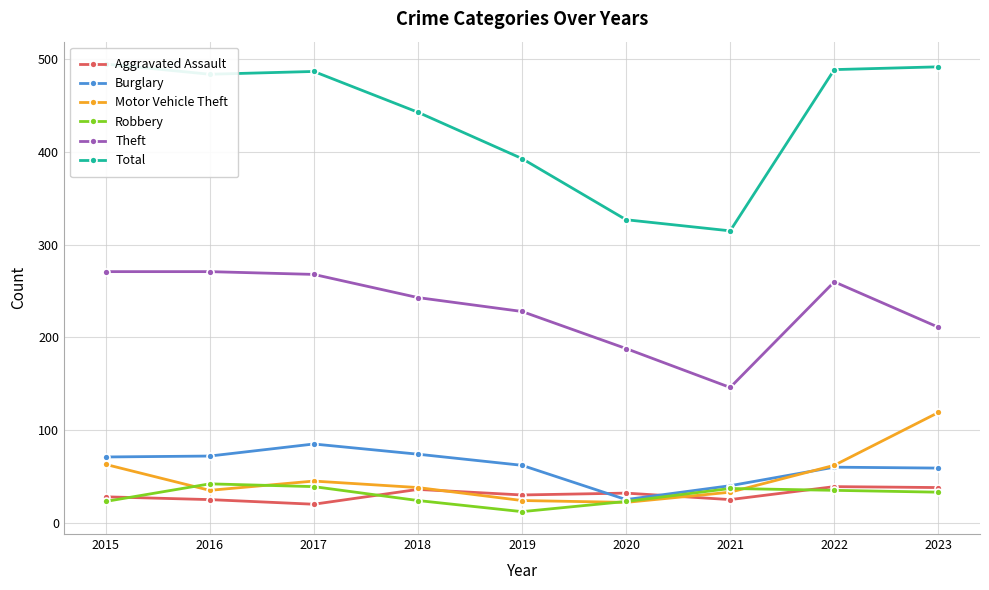

What is the difference between the maximum and minimum values in the Aggravated Assault series?

19